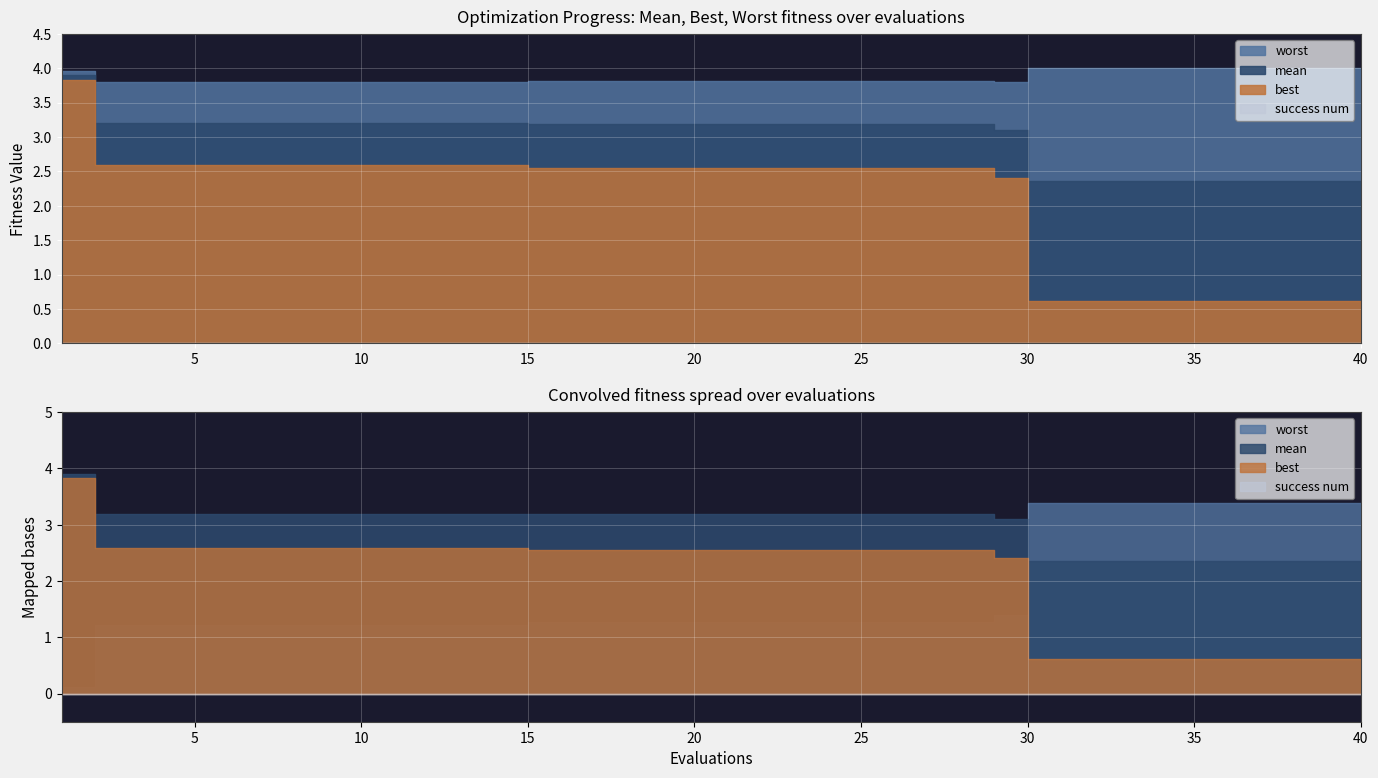

At which category does the chart reach its peak across all series?

30